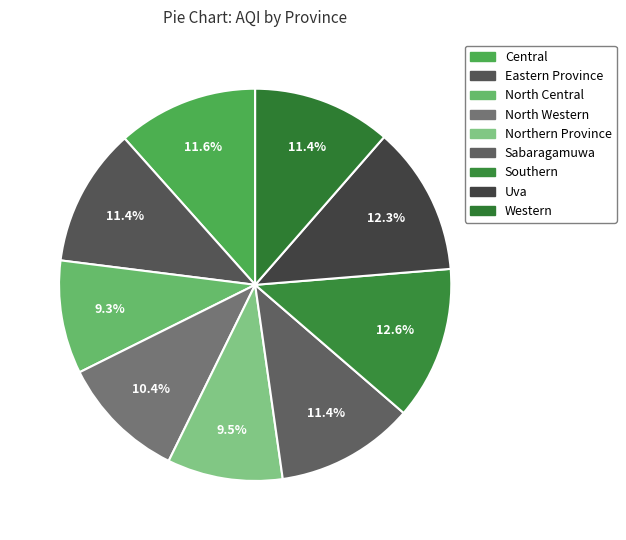

Rank the categories by value from highest to lowest.

Southern, Uva, Central, Eastern Province, Sabaragamuwa, Western, North Western, Northern Province, North Central